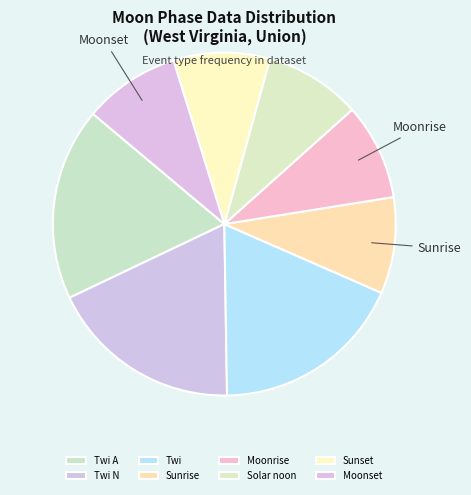

How many segments does this pie chart have?

8